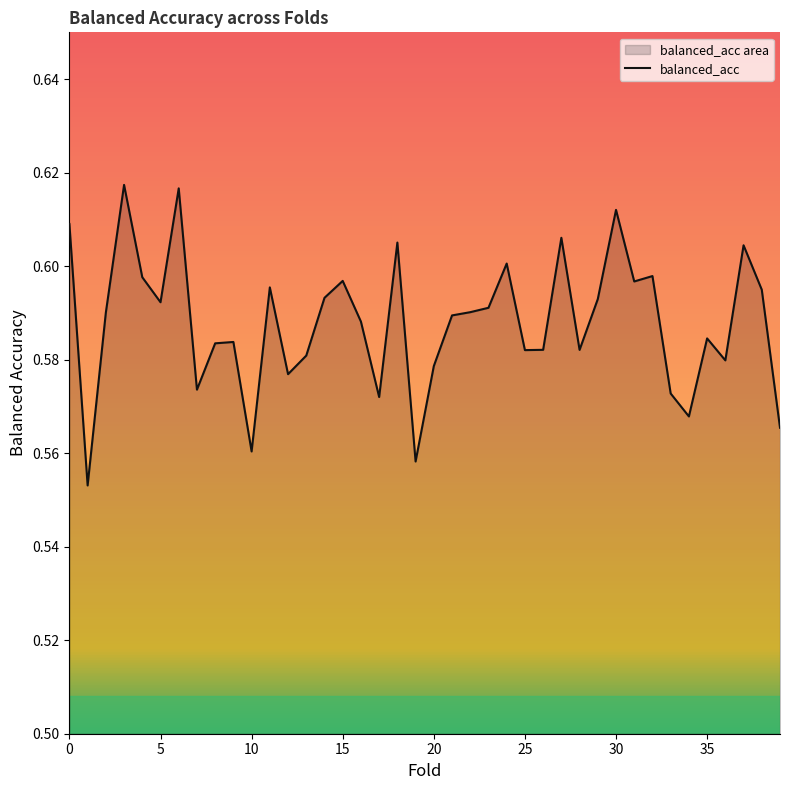

Is it true that the value at 12 is 0.8?

False